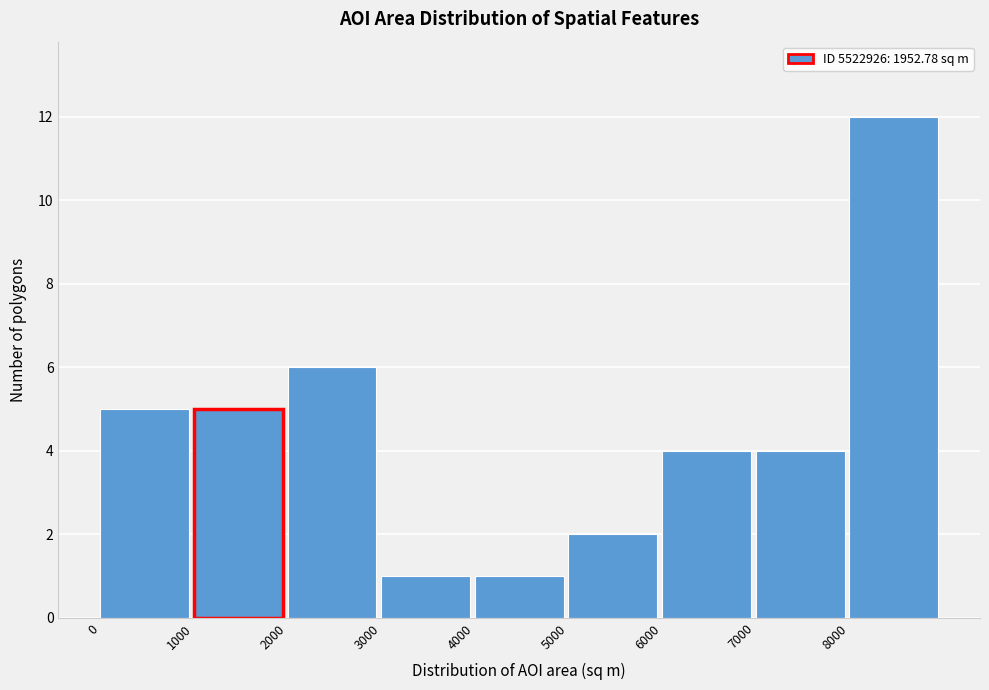

How tall is the bar that spans 7000 to 8000 on the x-axis? The values are not printed on the chart, so give them approximately, as read against the axis.

4